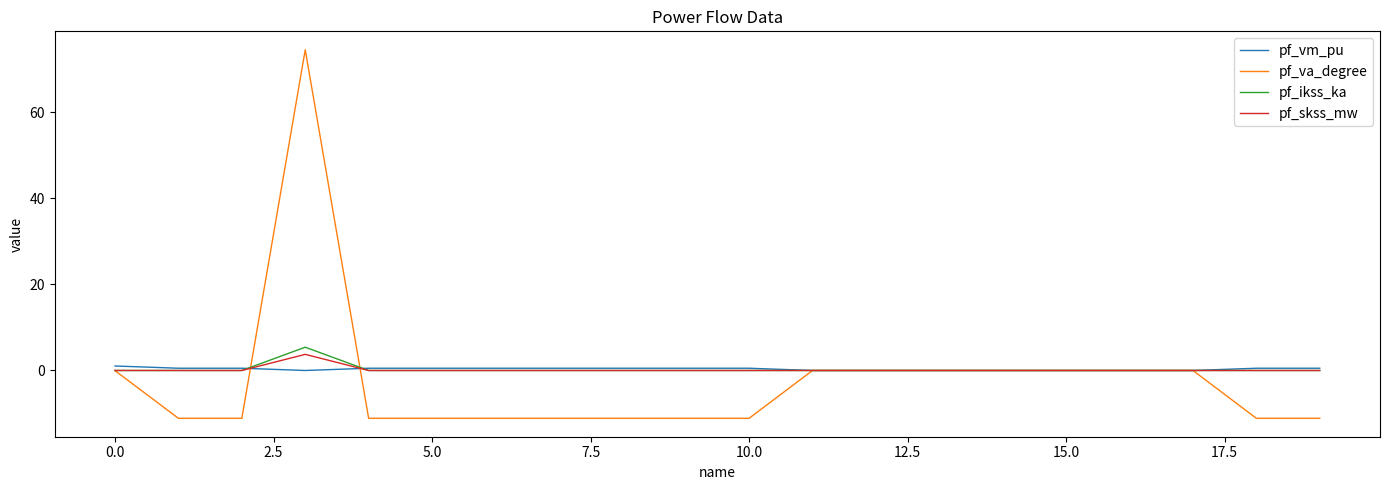

Which series has the widest spread of values?

pf_va_degree